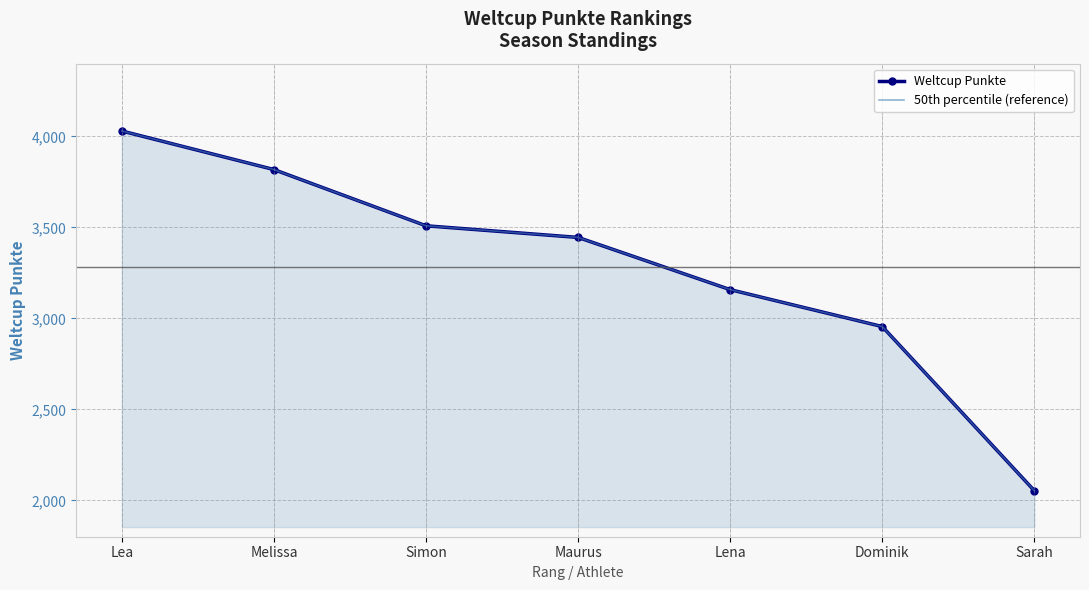

What is the difference between the maximum and second lowest values in the 50th percentile (reference) series?

1075